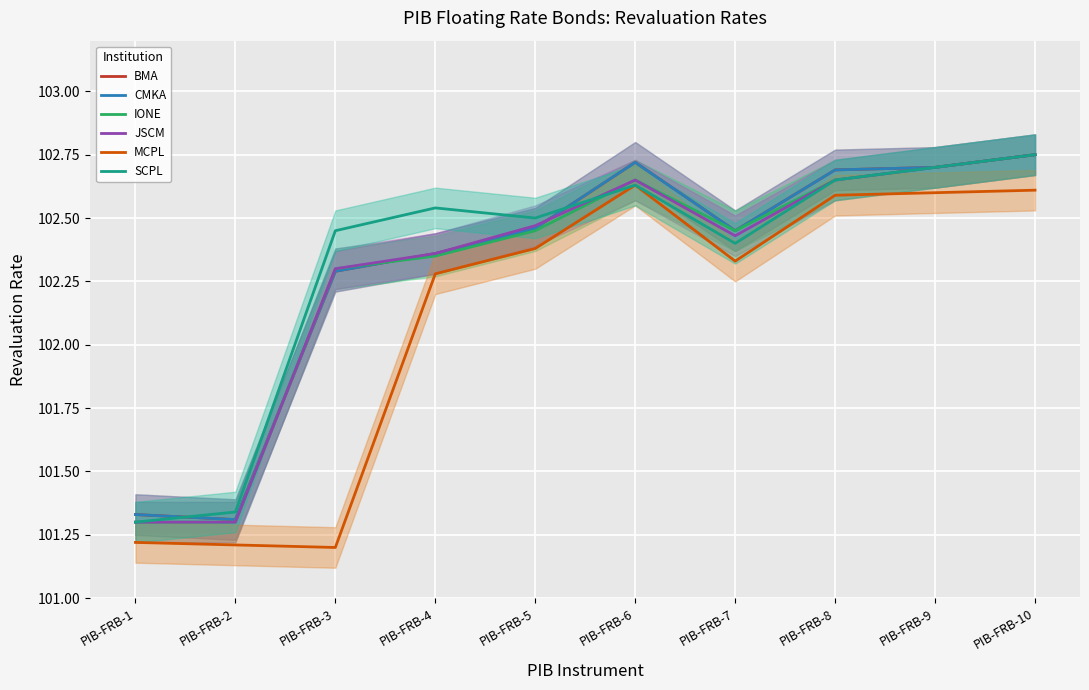

True or false: IONE has a value of 102.8 at PIB-FRB-10.

True